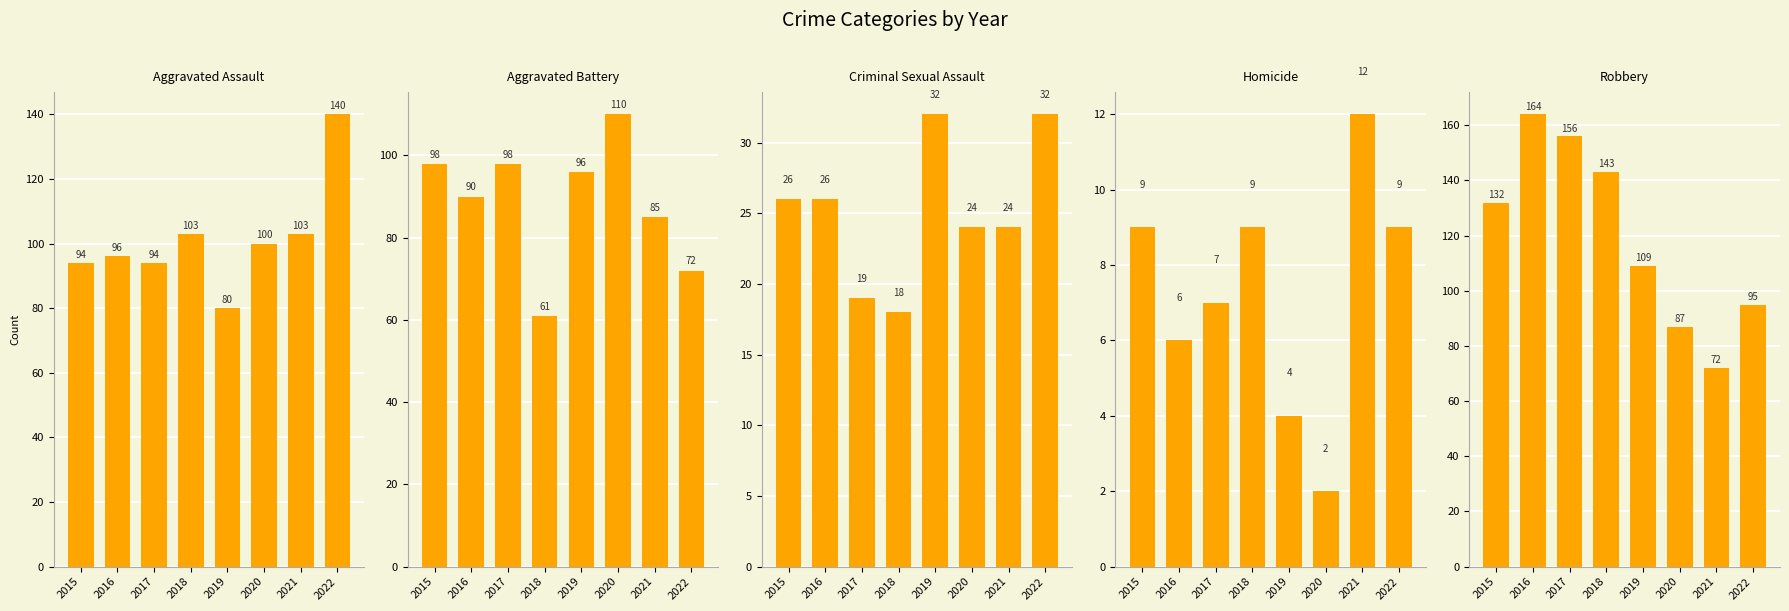

What is the sum of all Criminal Sexual Assault values?

201